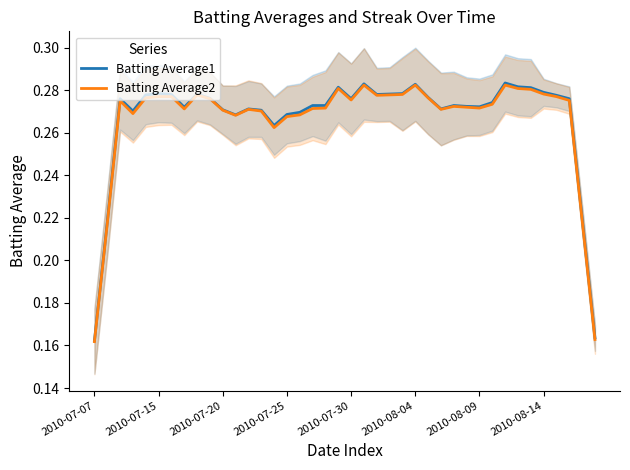

True or false: Batting Average1 and Batting Average2 intersect in this chart.

False